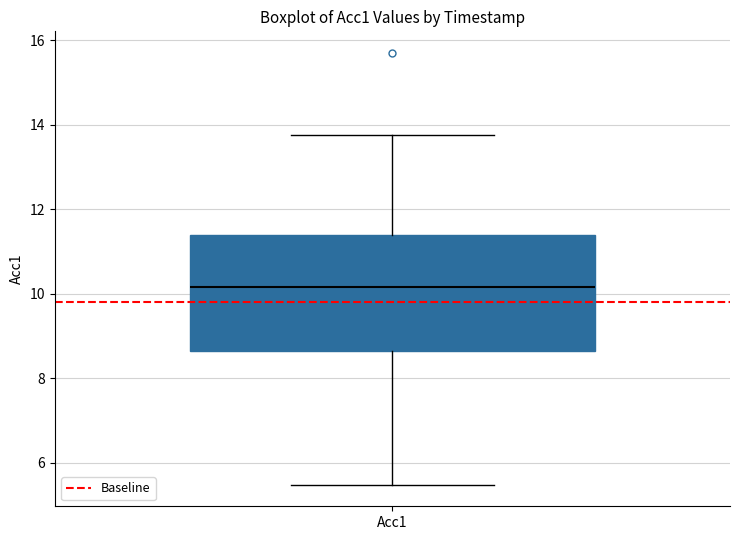

Read this box plot against the y-axis: the position of the median line, the range covered by the box, and the ends of both whiskers. The values are not printed on the chart, so give them approximately, as read against the axis.

median 10.2, box 8.6 to 11.4, whiskers 5.4 to 13.8